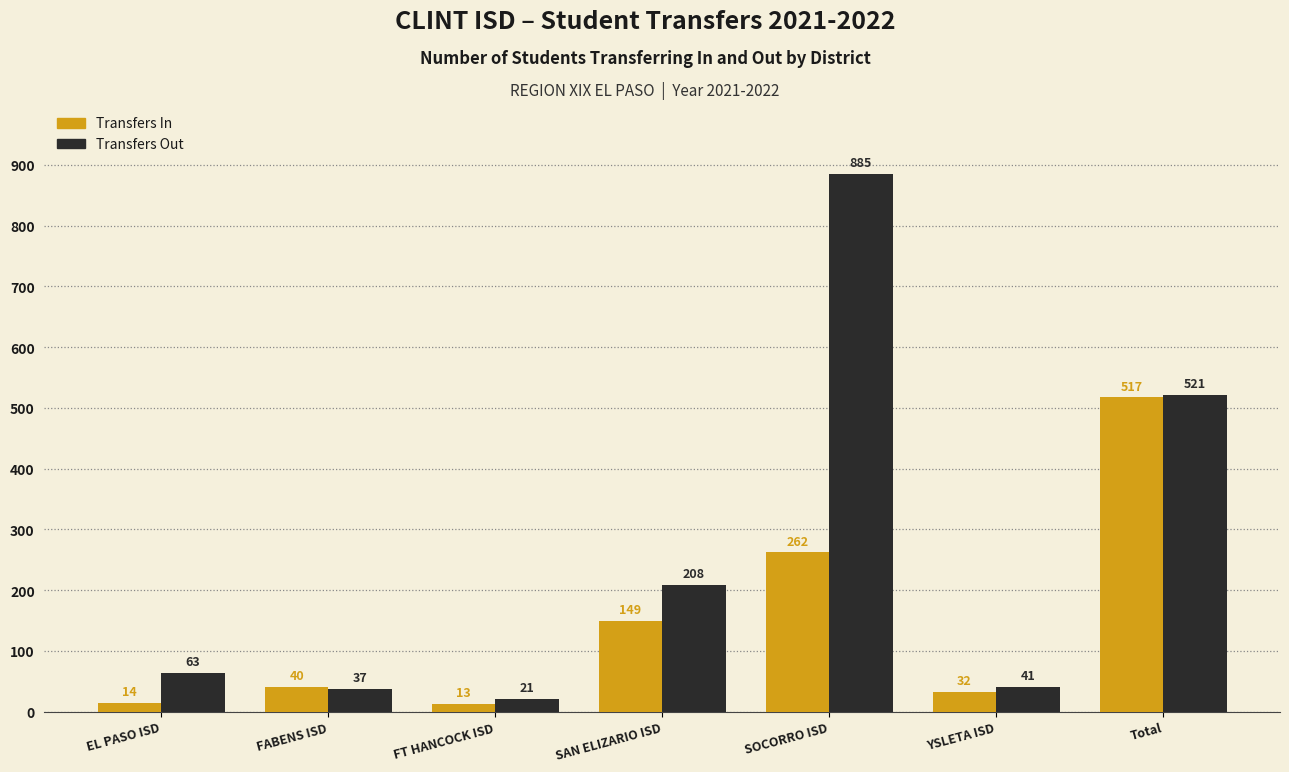

What is the total value across all series at Total?

1038